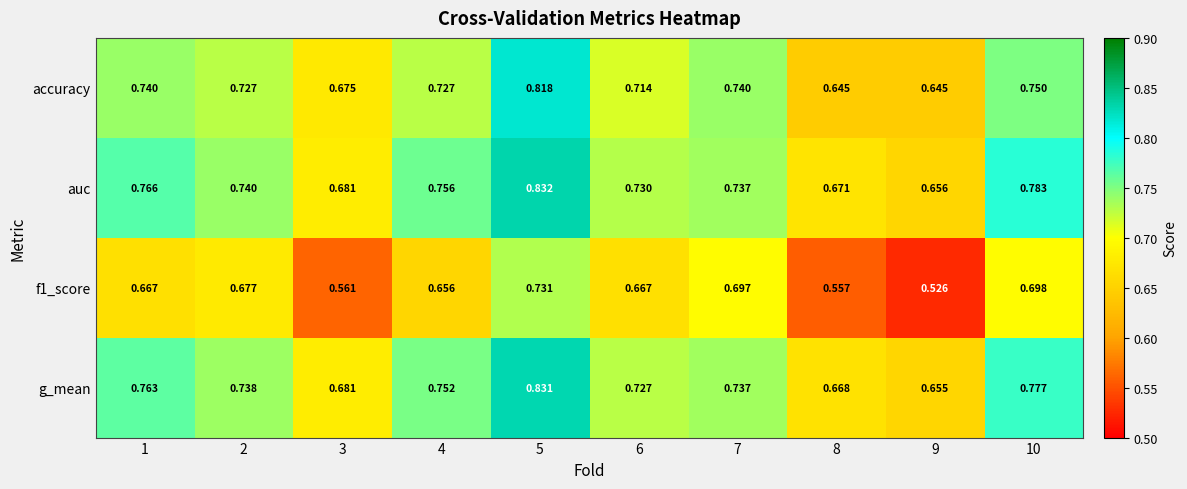

Is the value of g_mean at 3 greater than the value of auc at 4?

No